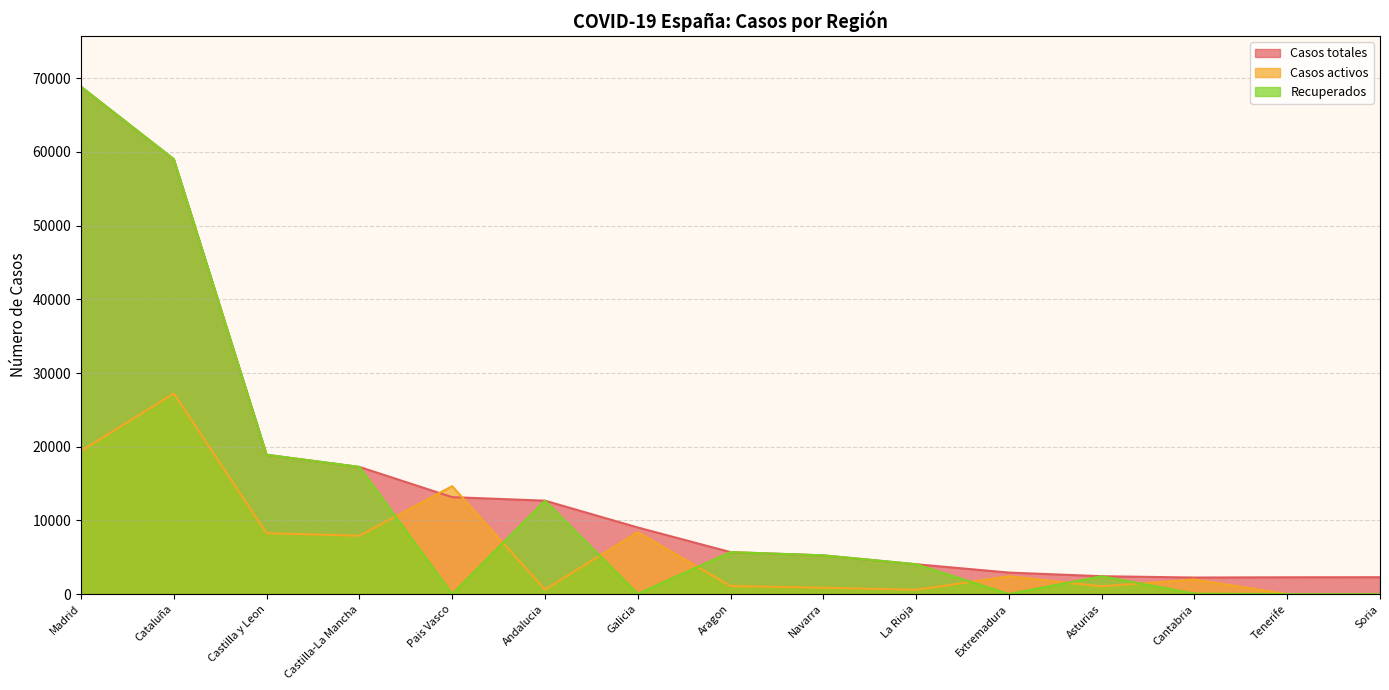

Where is the first local minimum for Recuperados?

Pais Vasco